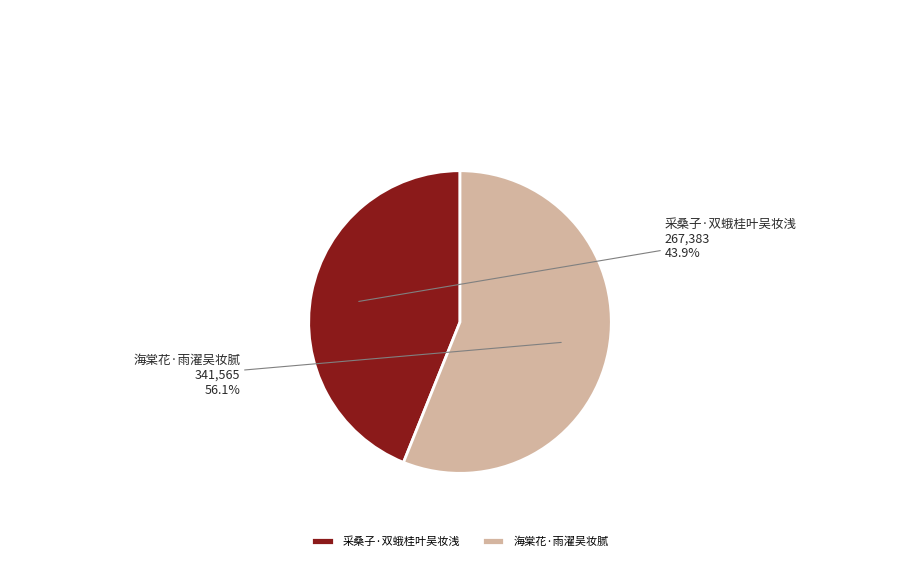

Approximately how many times larger is the value at 采桑子·双蛾桂叶吴妆浅 compared to 海棠花·雨濯吴妆腻?

0.8